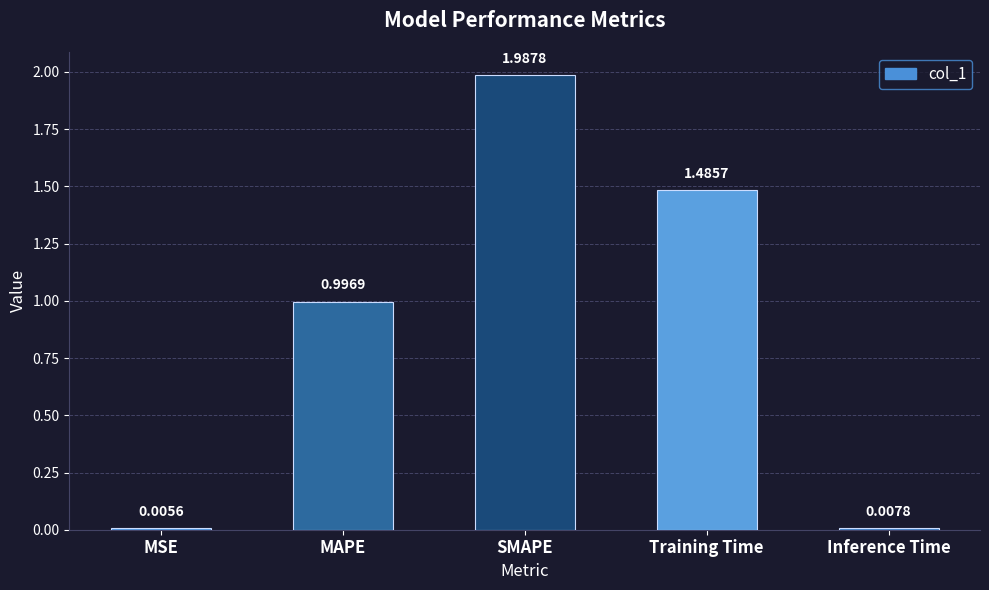

Which category has the highest value across all series?

SMAPE